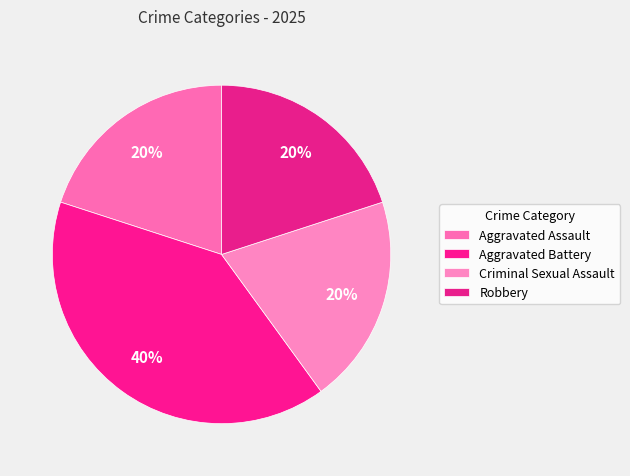

To the nearest percent, what is the difference between the largest and smallest slice percentages?

20%